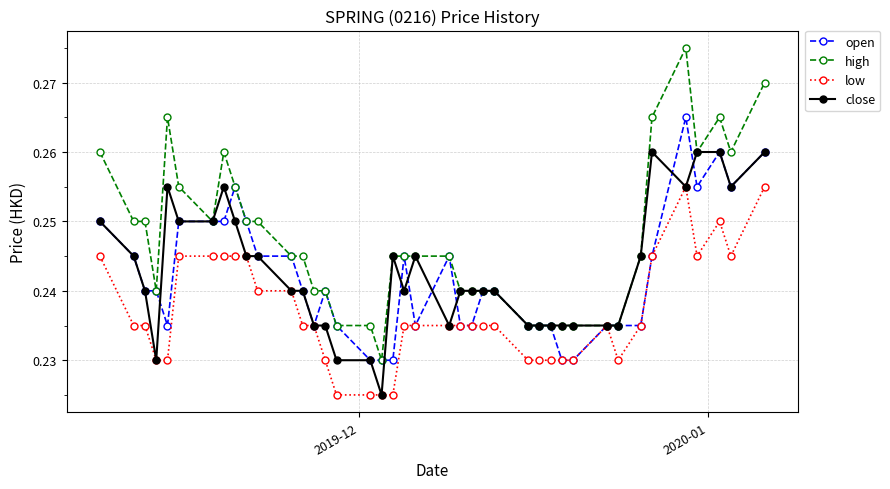

Which series has the largest total across all categories?

high